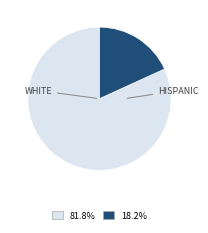

Is there a majority slice in this chart?

Yes